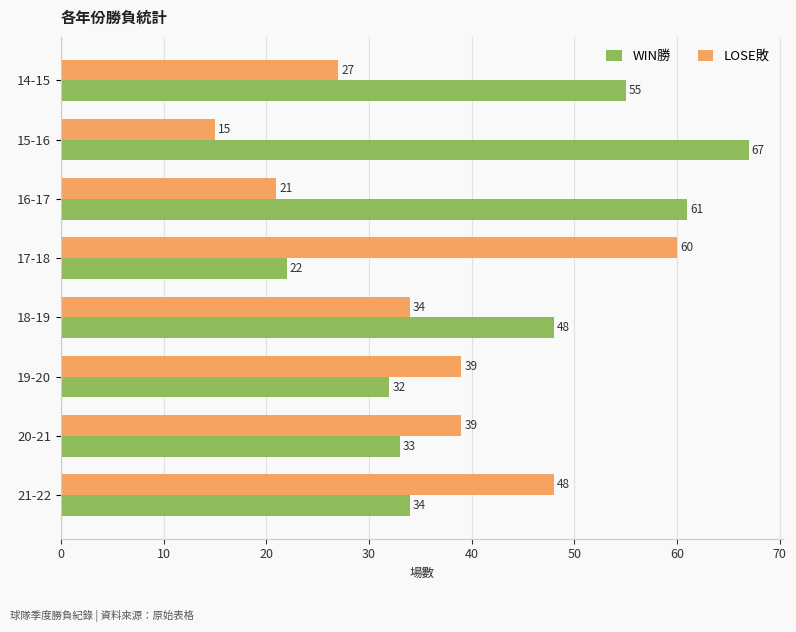

What is the lowest value of the WIN勝 series?

22